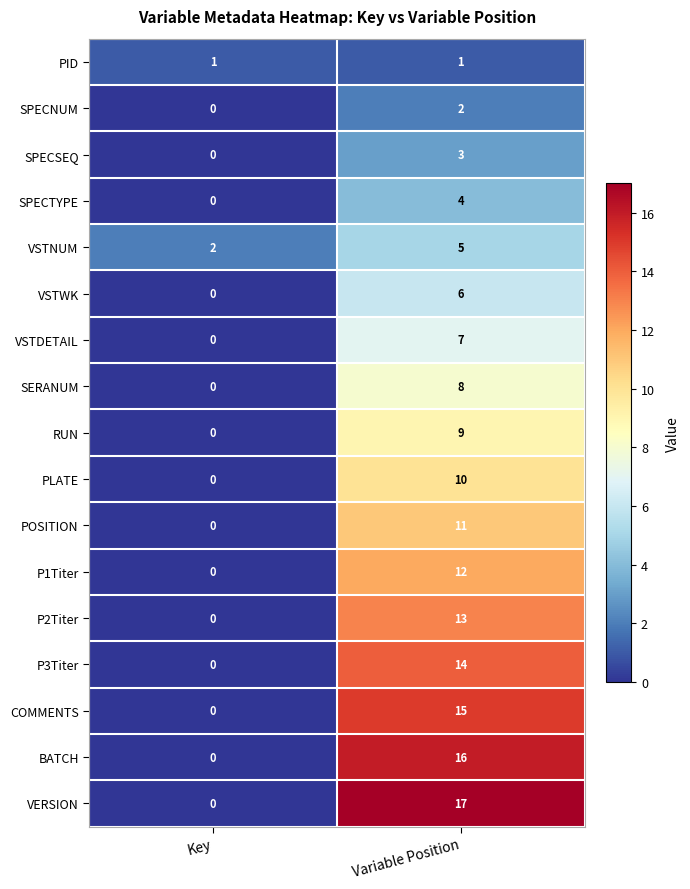

At which category is the sum across all series the highest?

Variable Position